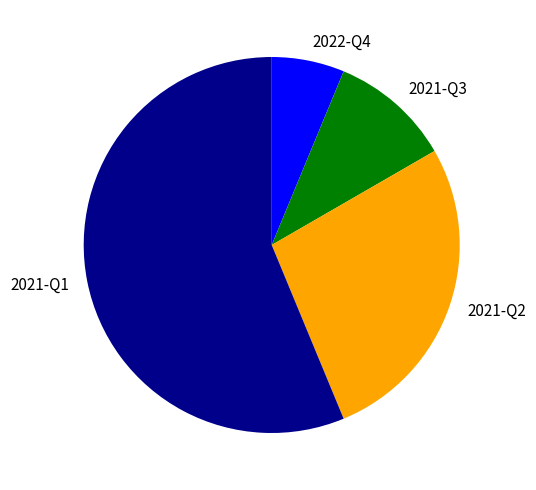

How many slices are in this pie chart?

4